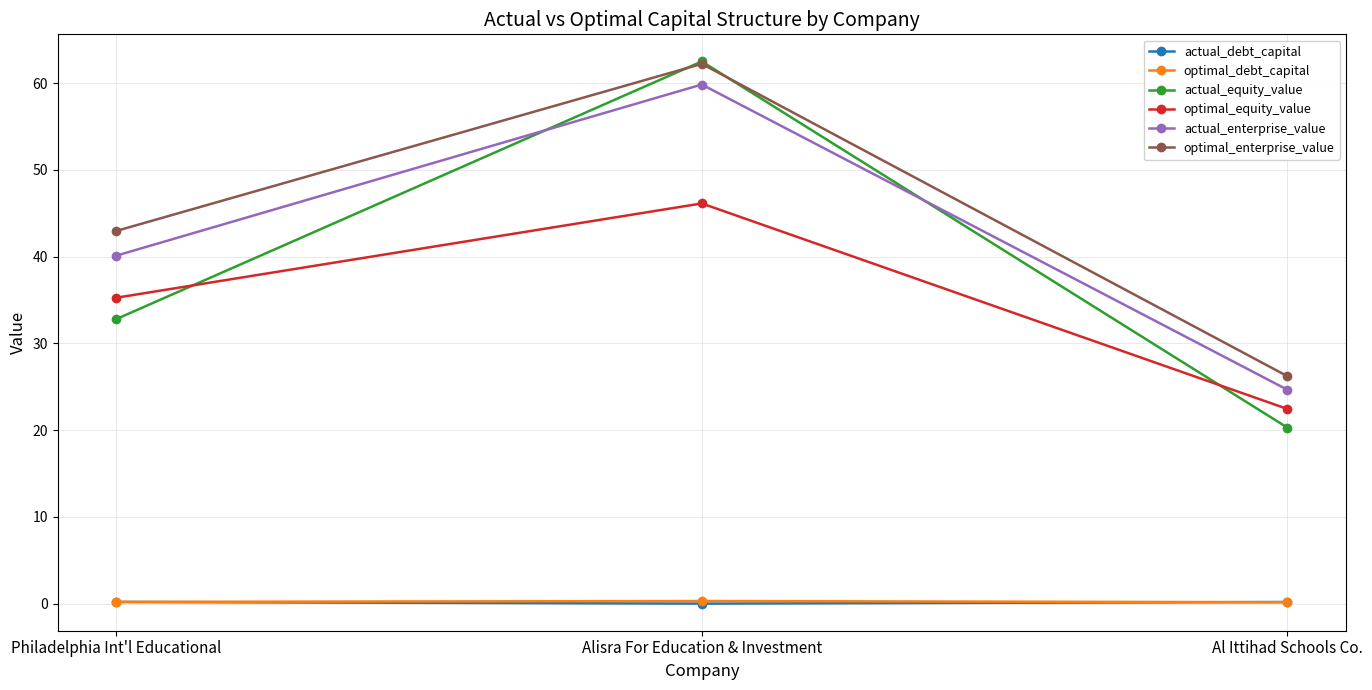

Between Alisra For Education & Investment and Al Ittihad Schools Co., which series saw the biggest shift?

actual_equity_value